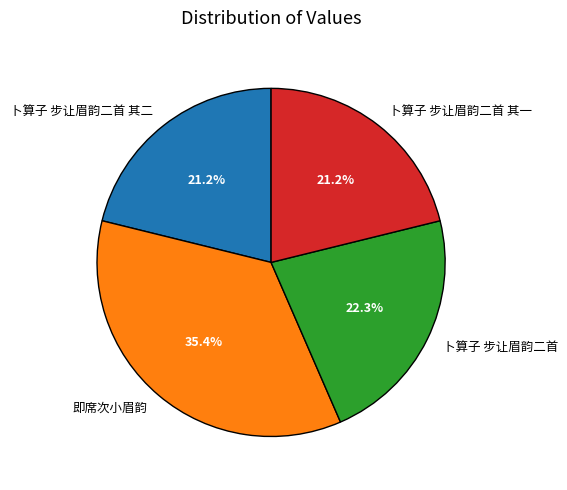

True or false: 即席次小眉韵 accounts for 28% of the total.

False